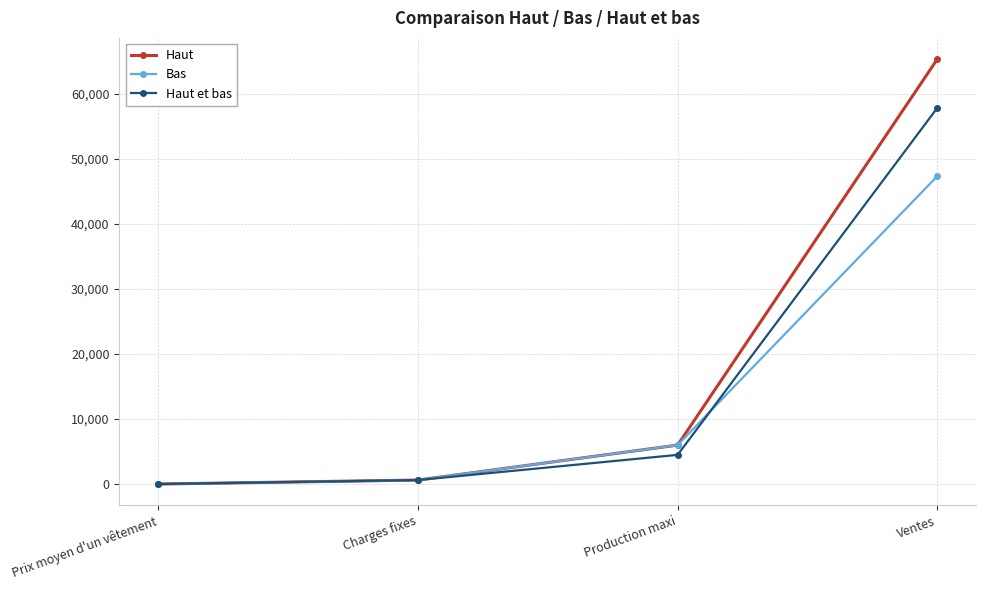

At which category is the sum across all series the highest?

Ventes